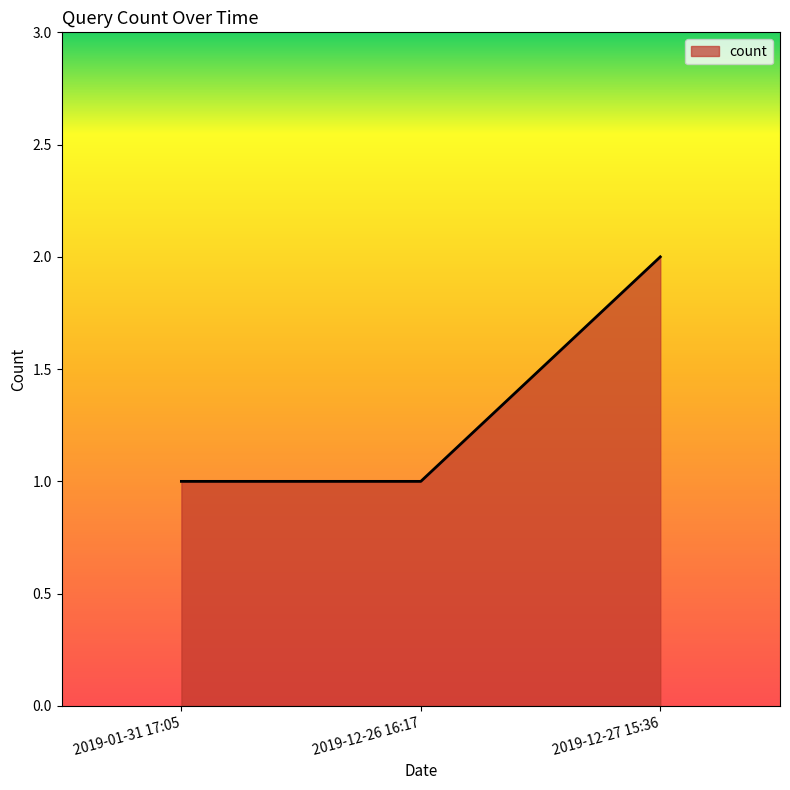

Does the chart display data point markers on the line(s)?

No